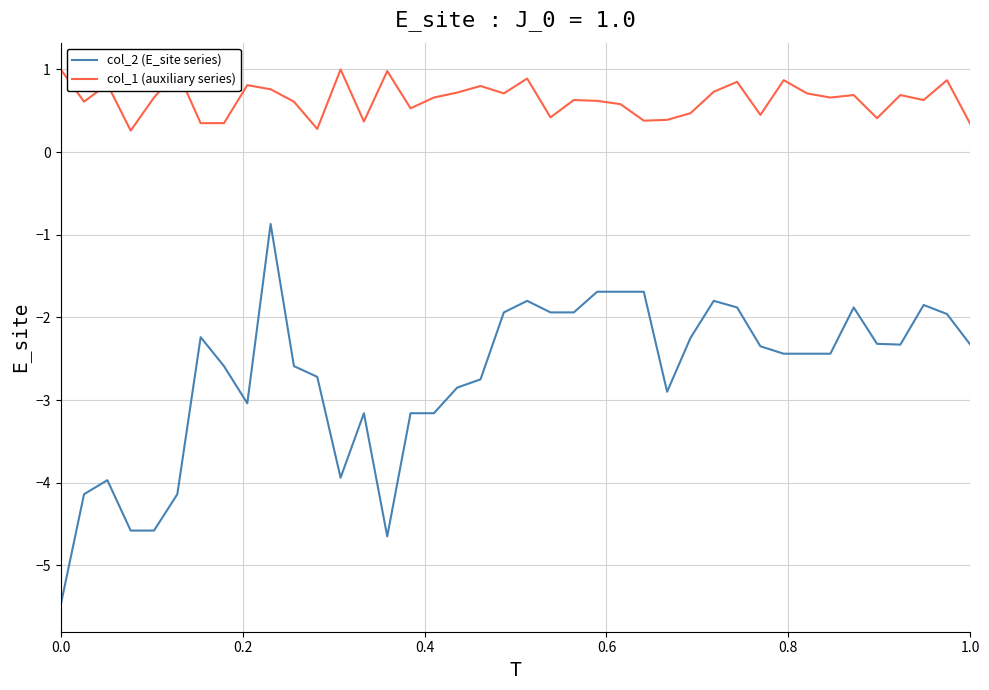

Rank the series by their maximum value, from lowest to highest.

col_2 (E_site series), col_1 (auxiliary series)